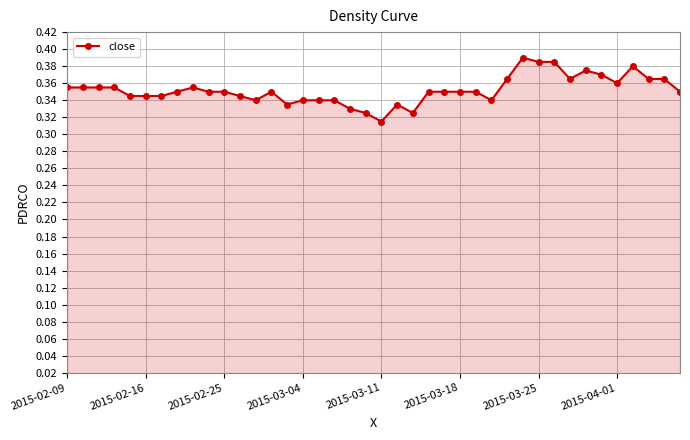

True or false: there are more than 2 points higher than both neighbors.

True